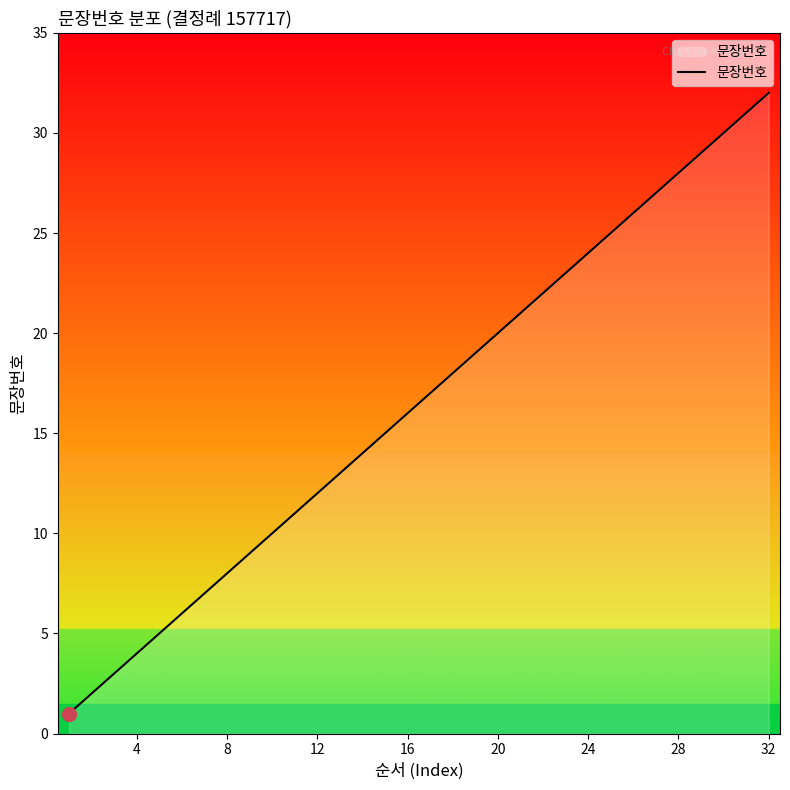

What is the difference between the maximum and minimum values?

31